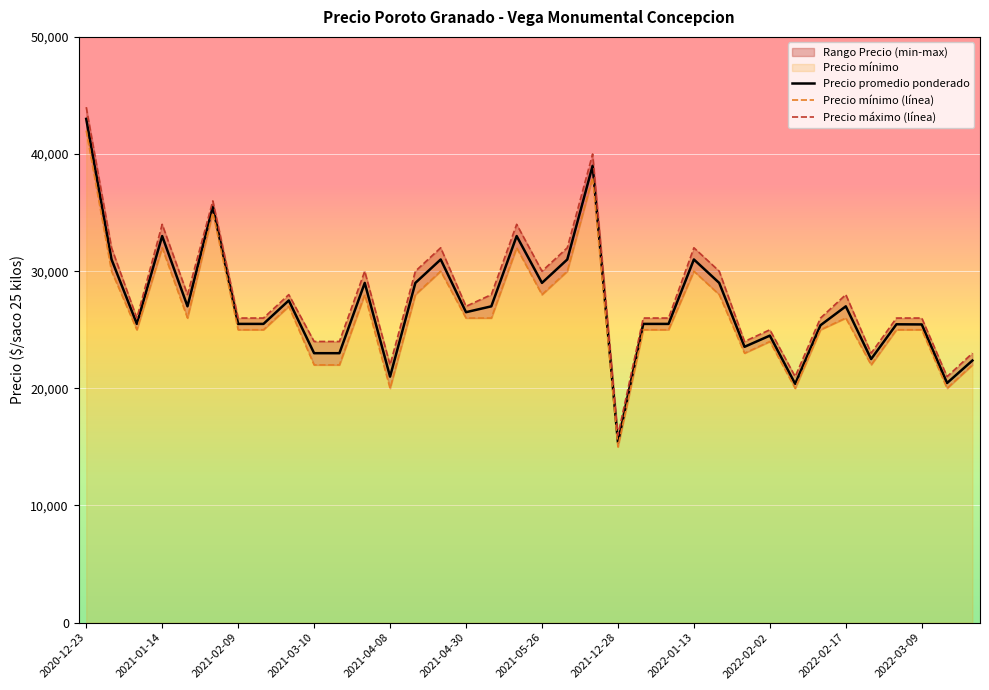

Which series changed the most between 2021-01-07 and 2021-03-10?

Precio promedio ponderado